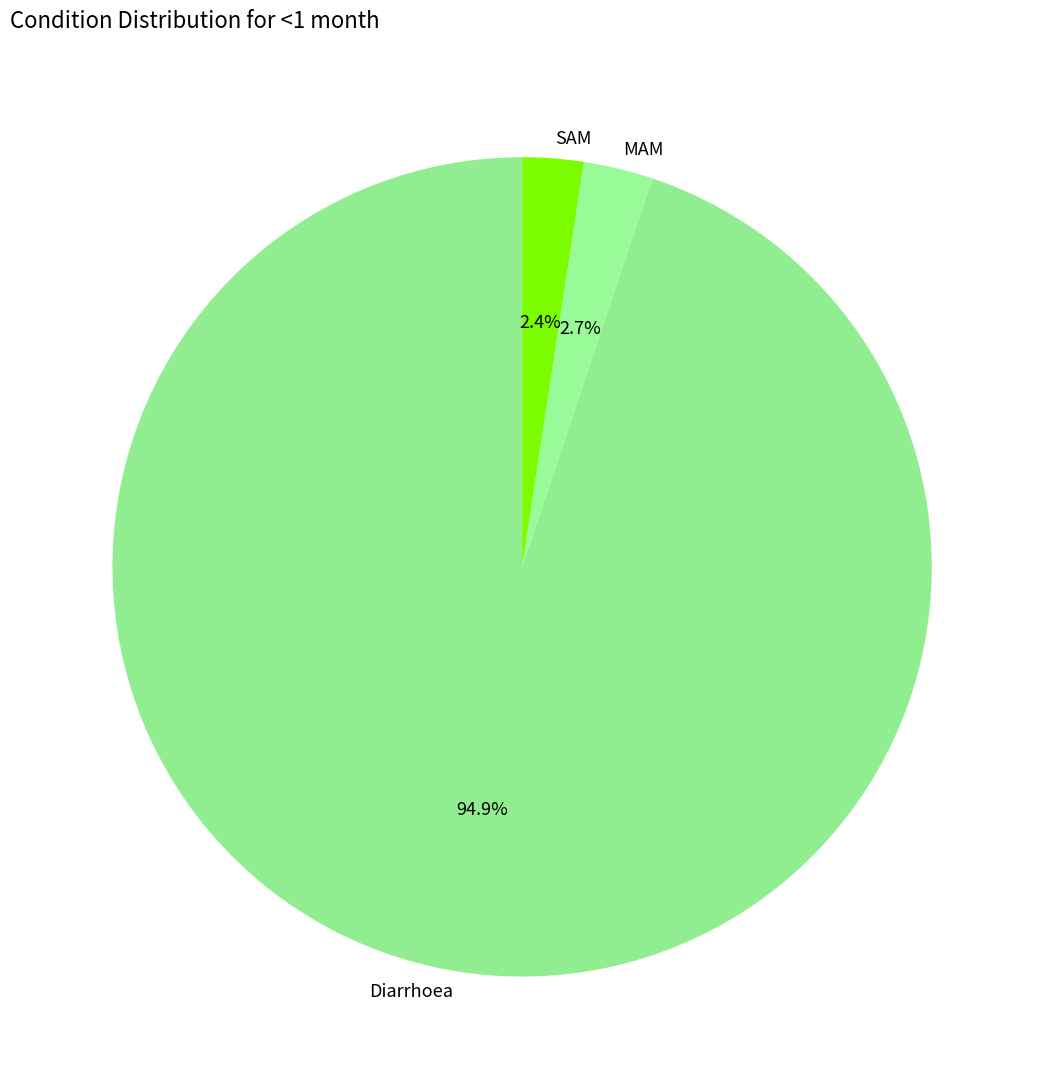

Is the sum of MAM and Diarrhoea greater than half?

Yes